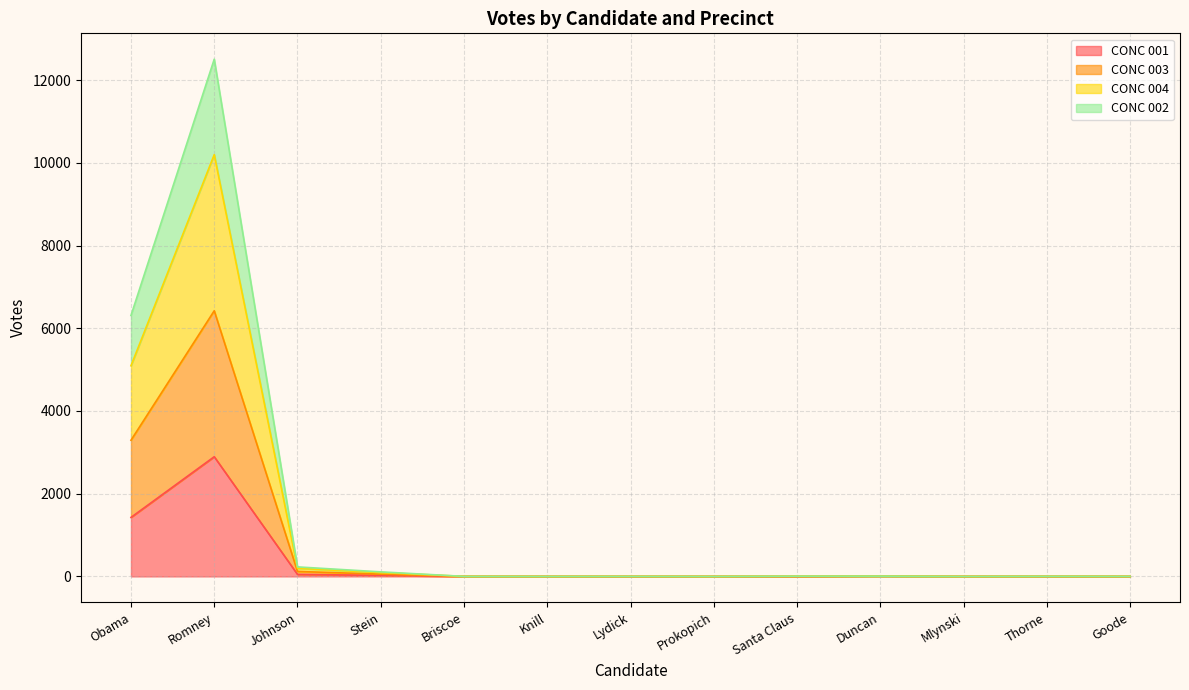

Where is the first local maximum for CONC 003?

Romney